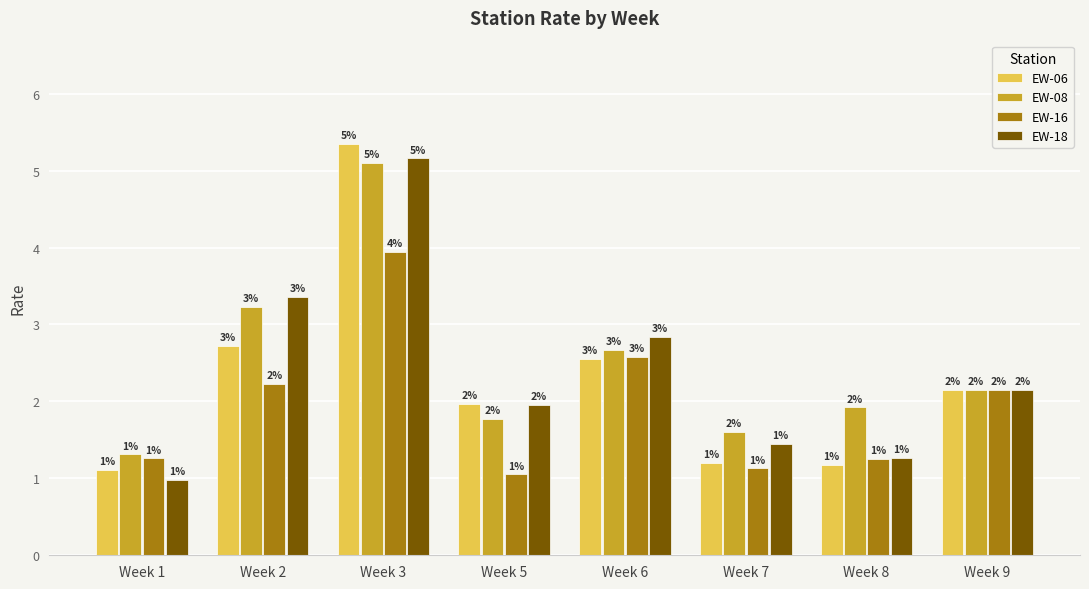

Which series has the largest total across all categories?

EW-08